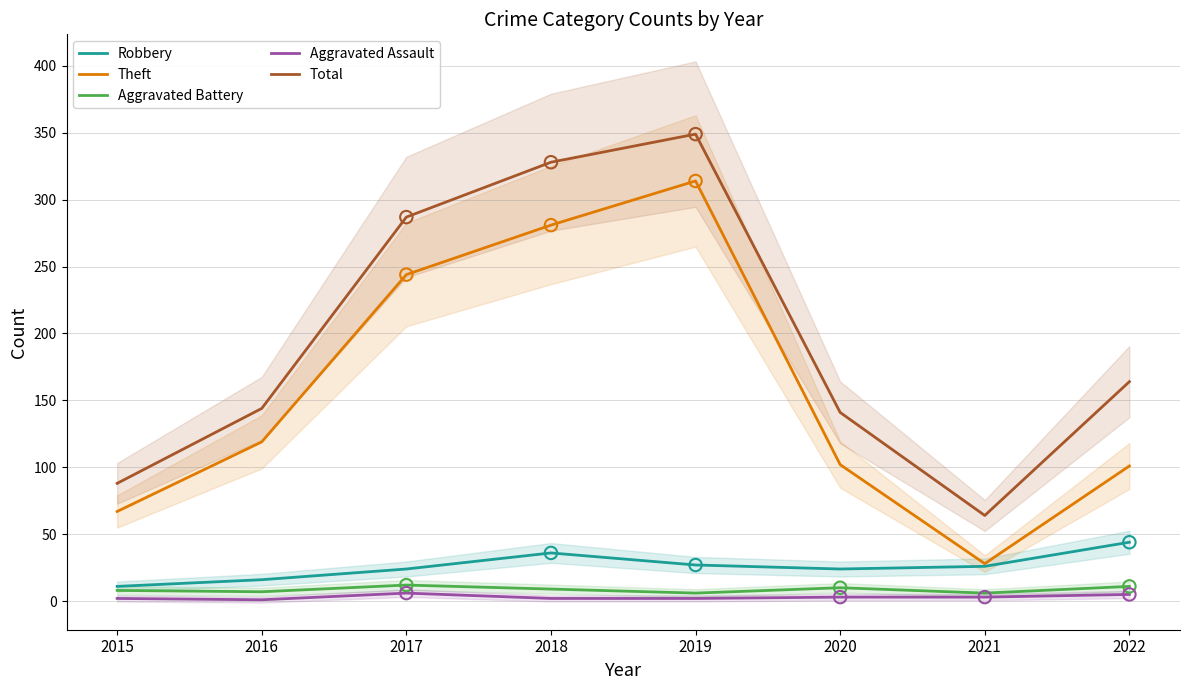

What are all the series names shown in the legend?

Robbery, Theft, Aggravated Battery, Aggravated Assault, Total